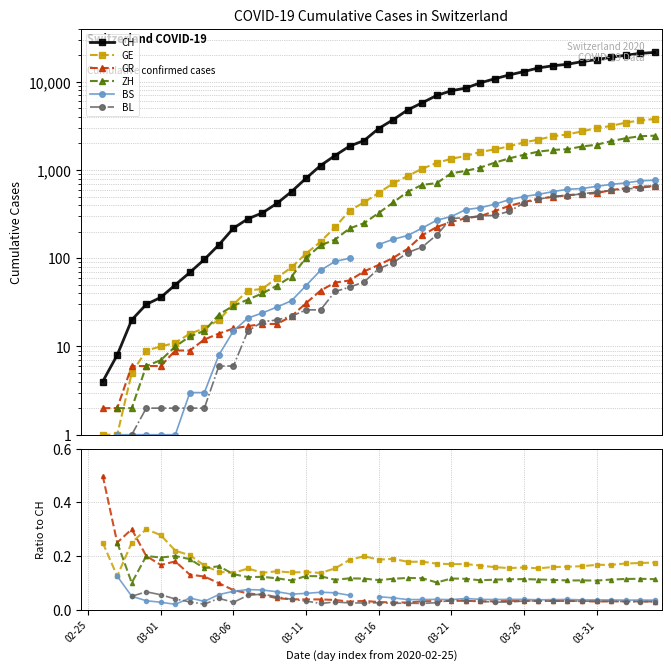

Between 03-11 and 33, which series saw the biggest shift?

CH